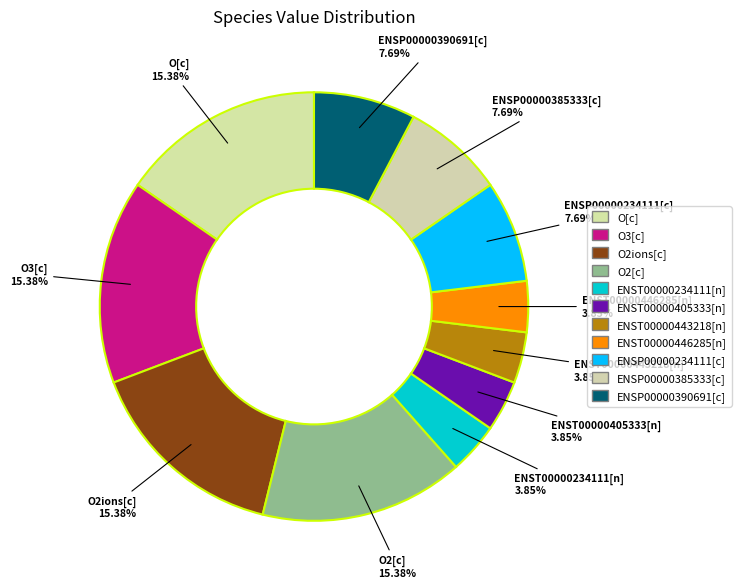

What percentage do ENSP00000390691[c] and O2[c] together represent?

23.1%